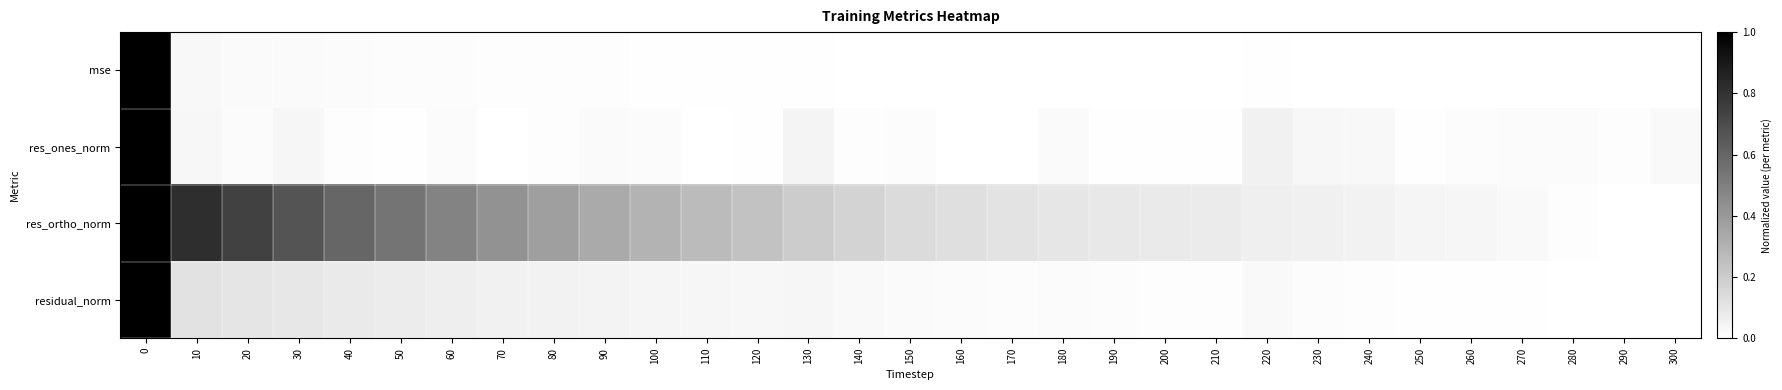

Count the number of data series in this chart.

4